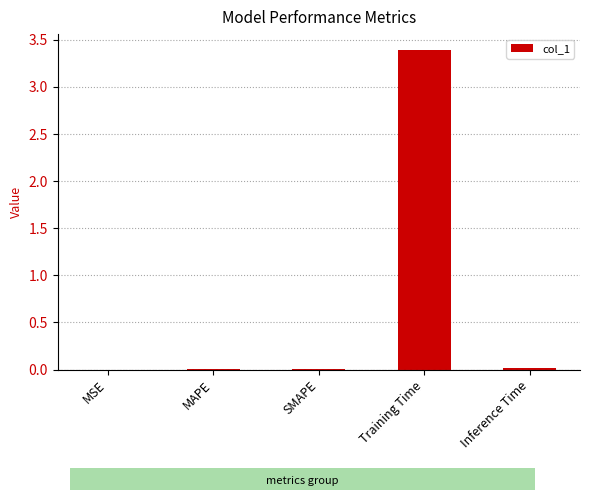

True or false: the data shows 1.3 at Training Time.

False